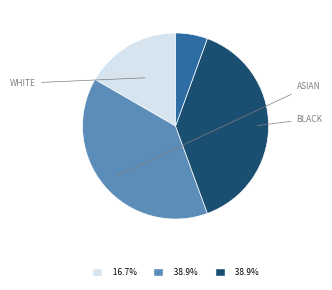

How many segments does this pie chart have?

4